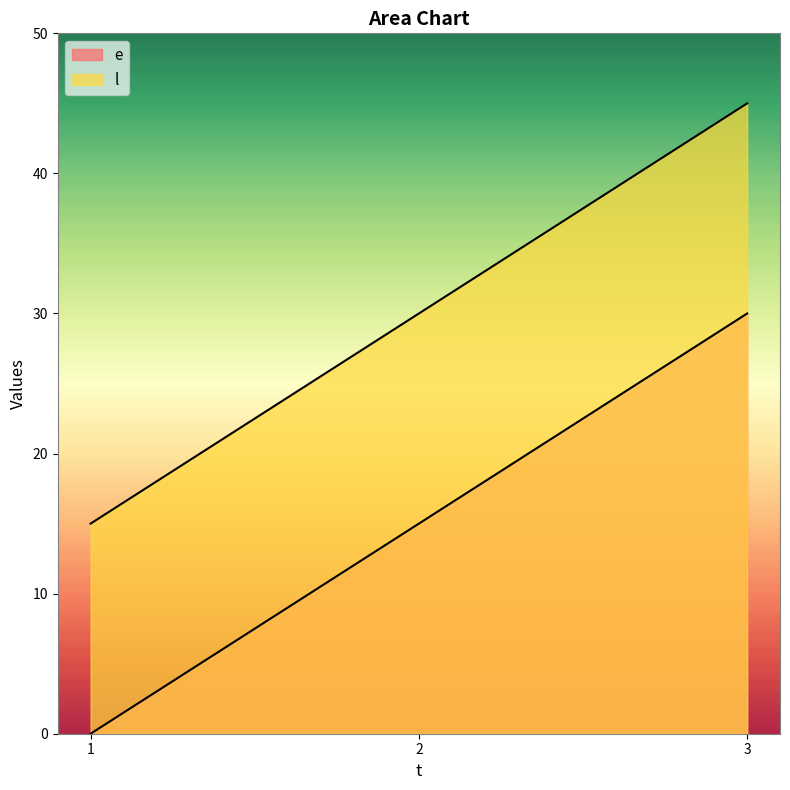

Which series has the largest range (max minus min)?

e